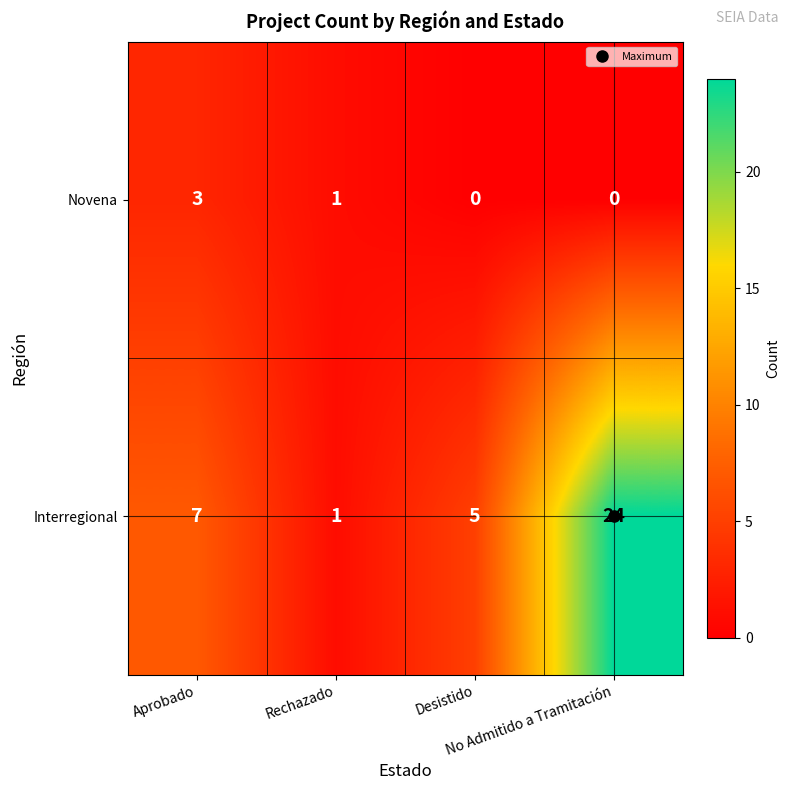

What is the maximum value shown in the chart?

24